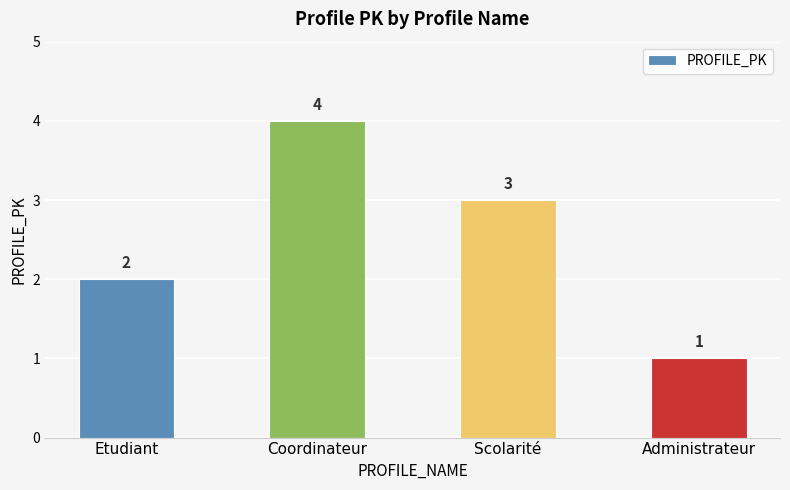

Where is the data nearest to the value 2?

Etudiant